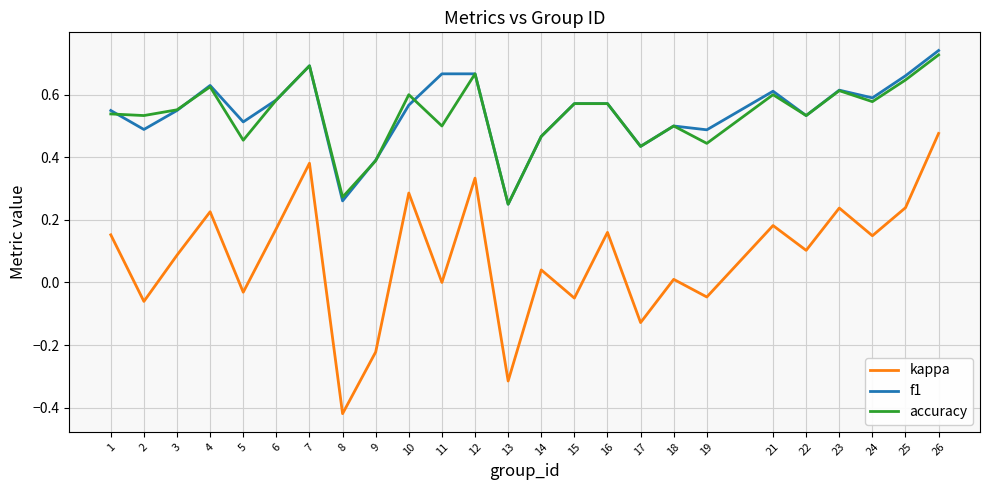

True or false: accuracy and kappa intersect in this chart.

False